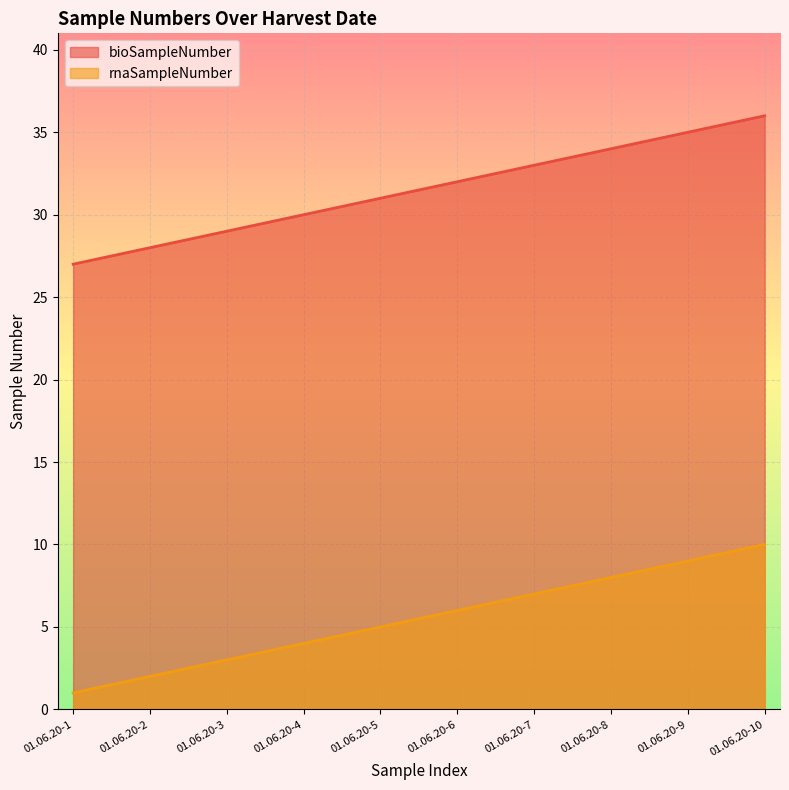

What are all the series names shown in the legend?

bioSampleNumber, rnaSampleNumber